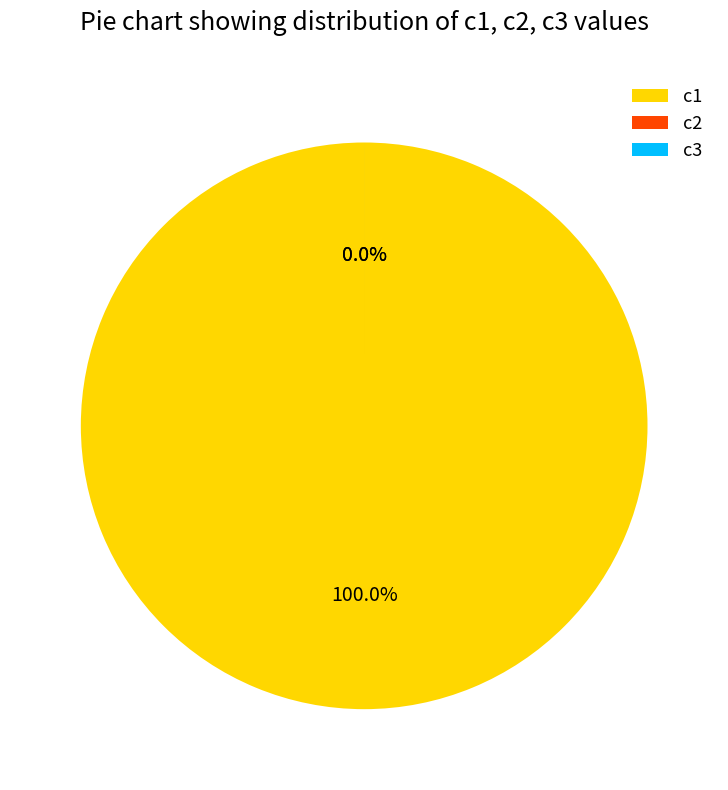

How many slices are in this pie chart?

3